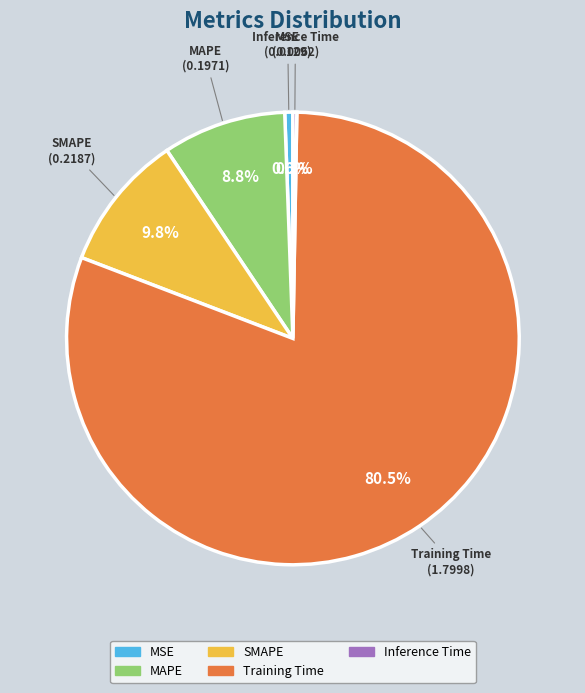

To the nearest percent, what portion does MSE represent?

1%